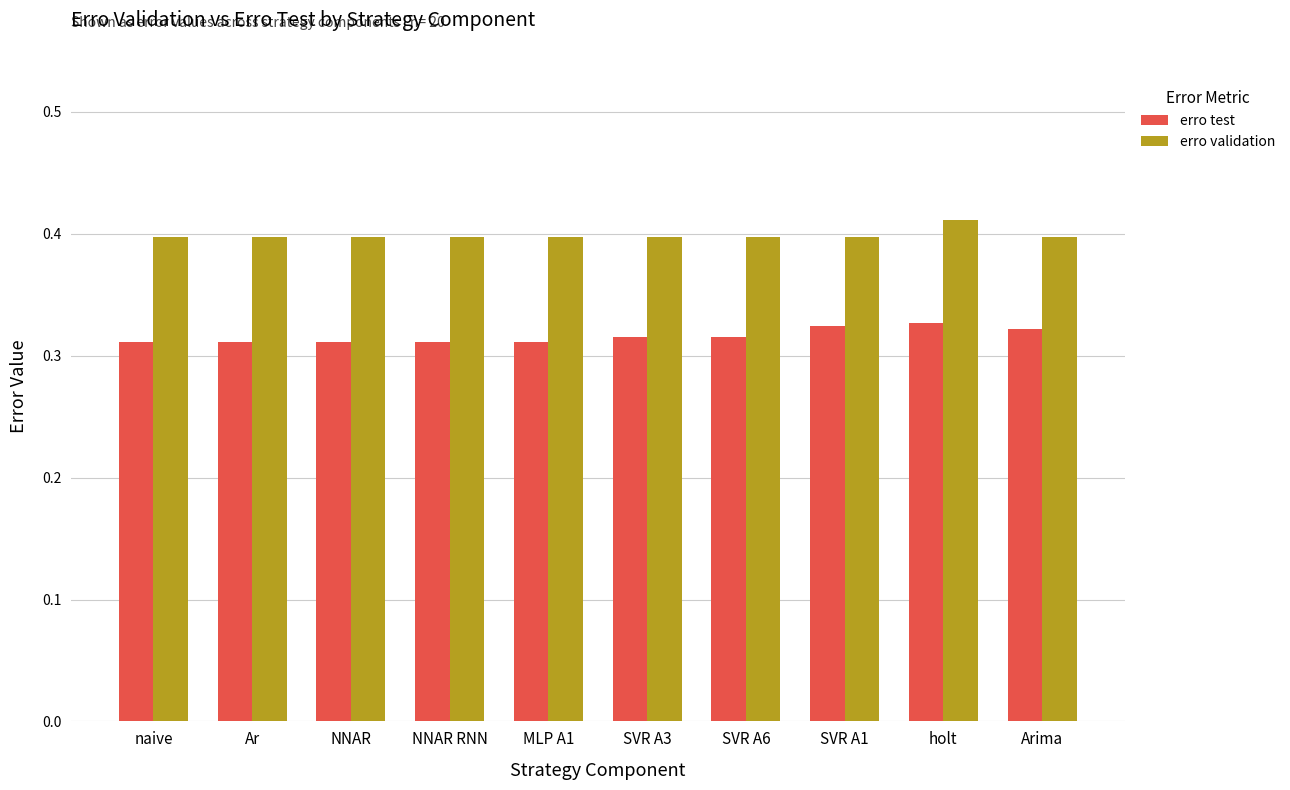

The erro test series shows 0.1 at holt. True or false?

False